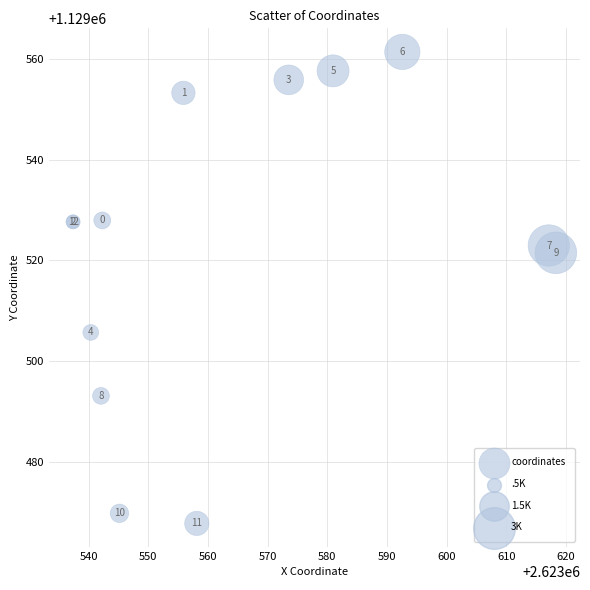

What Y value in the scatter plot is closest to 1129514?

1129521.5